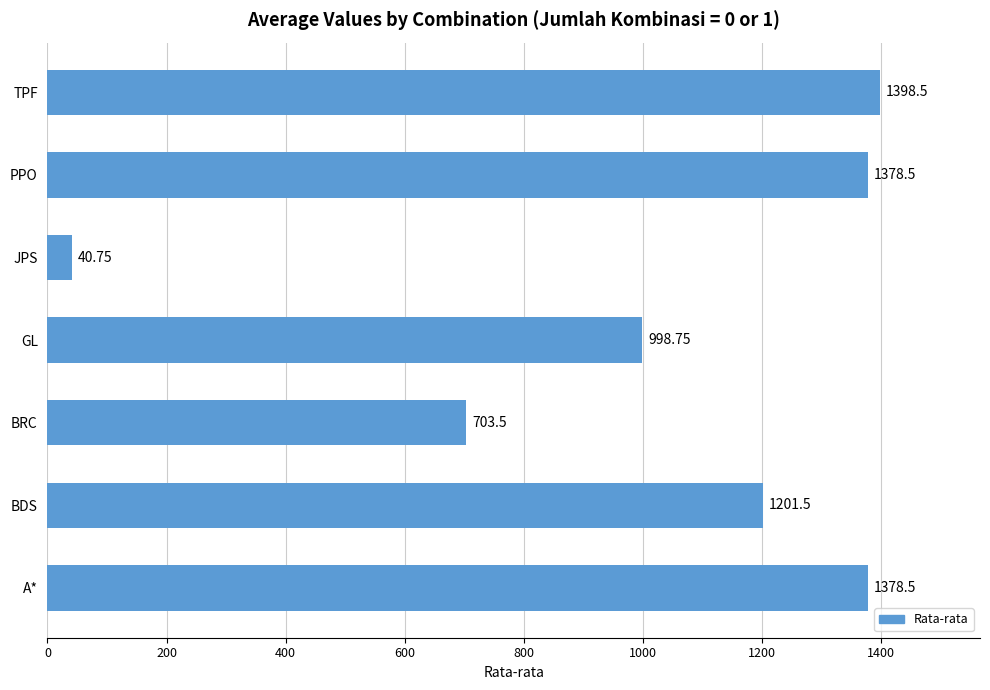

What is the sum of all values?

7100.0